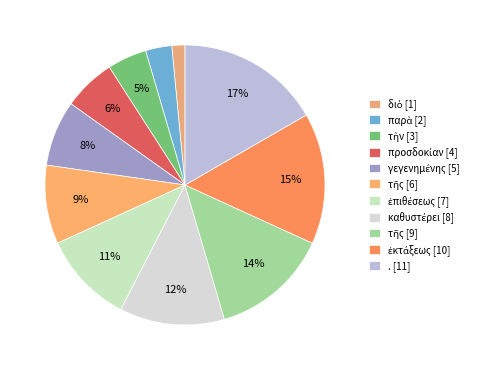

How many slices are in this pie chart?

11